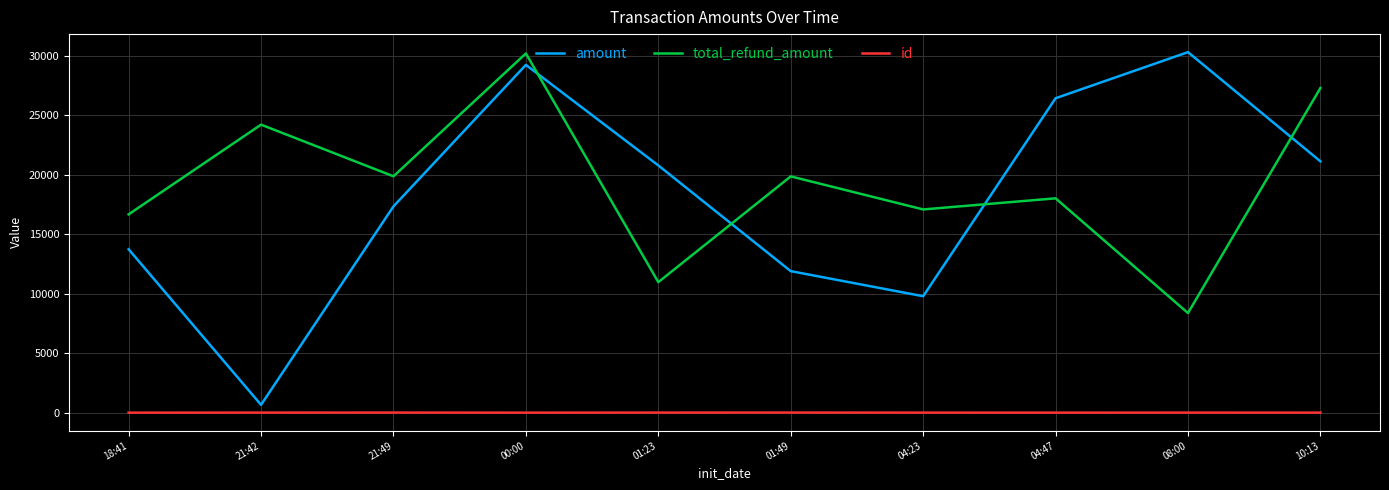

Is the value of amount at 21:49 greater than the value of total_refund_amount at 01:49?

No